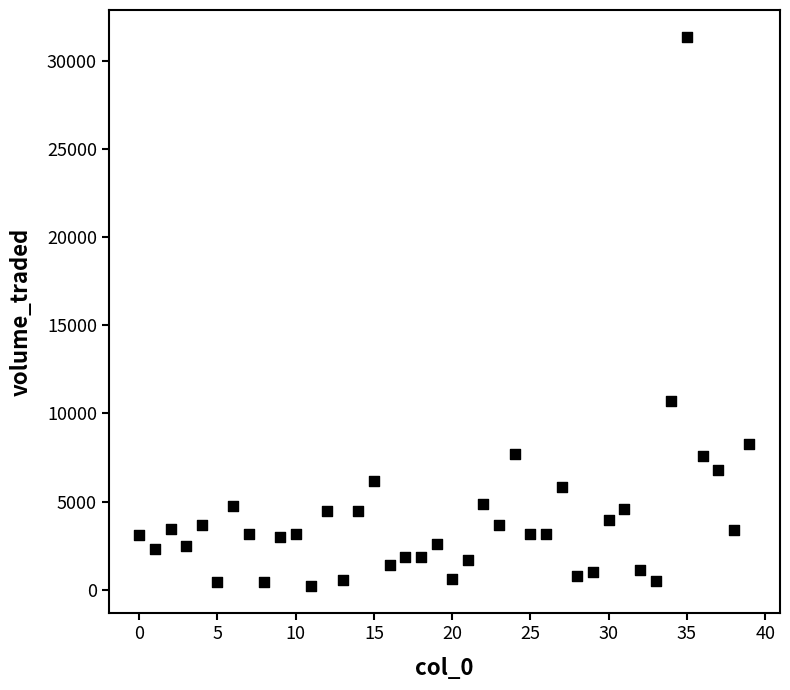

What Y value in the scatter plot is closest to 15768?

10709.0